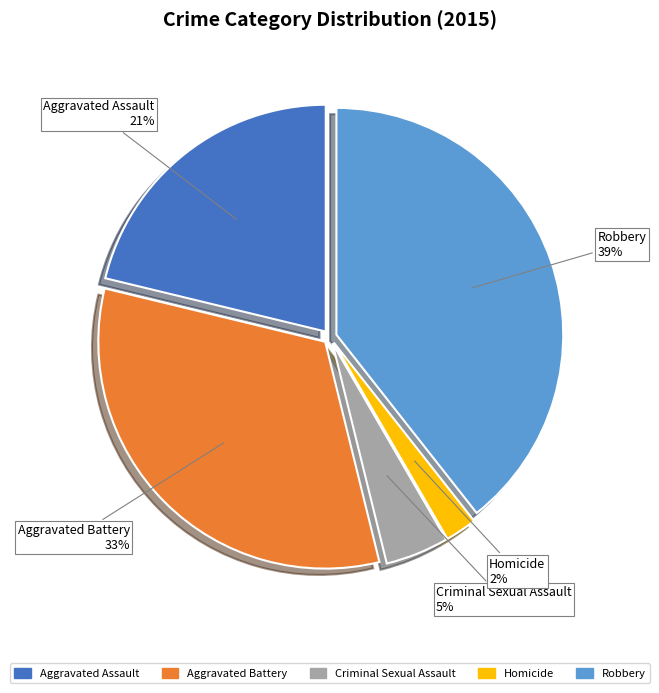

Which has a higher value, Homicide or Aggravated Assault?

Aggravated Assault